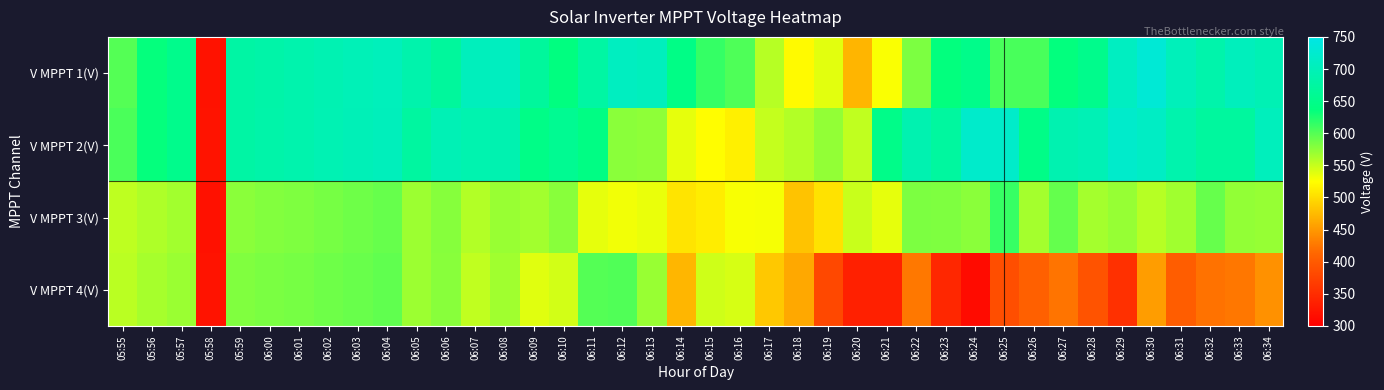

Rank the series at 06:27 from lowest to highest value.

V MPPT 4(V), V MPPT 3(V), V MPPT 1(V), V MPPT 2(V)